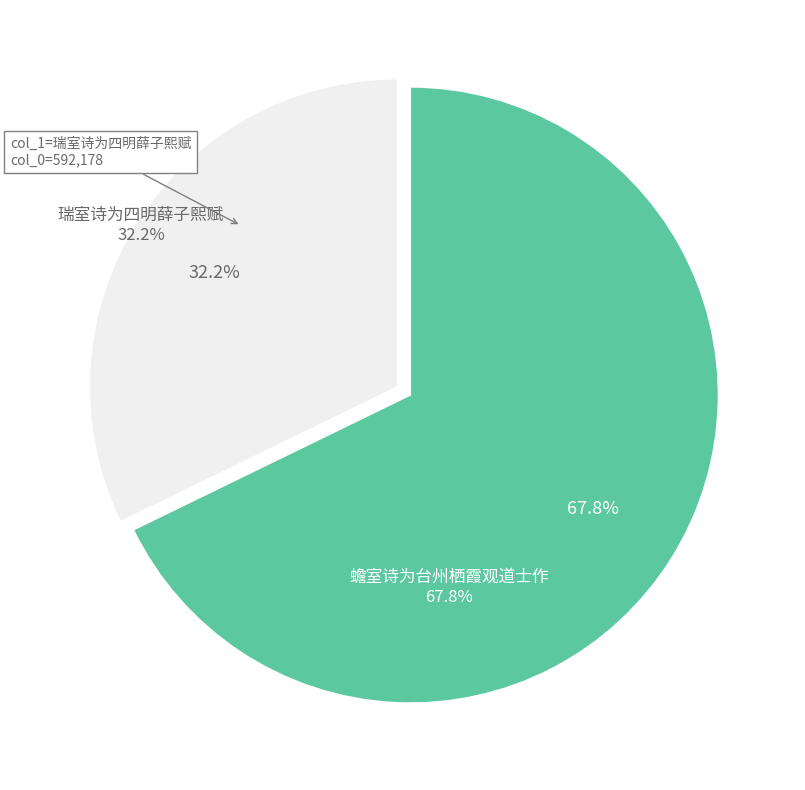

To the nearest percent, what is the difference between the largest and smallest slice percentages?

36%